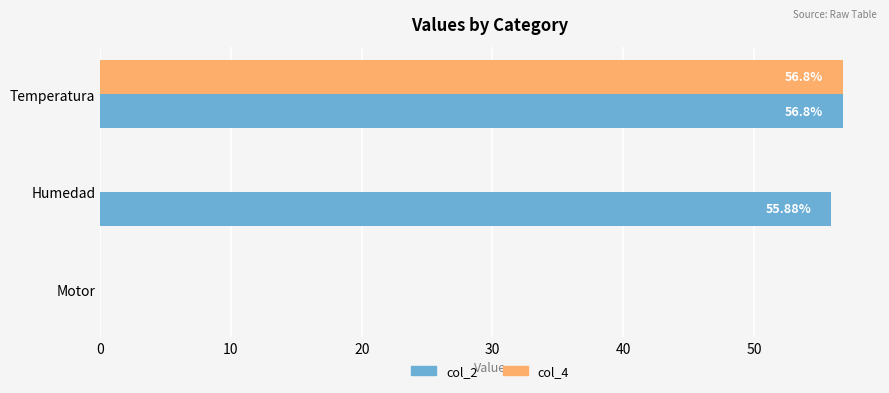

What are all the series names shown in the legend?

col_2, col_4